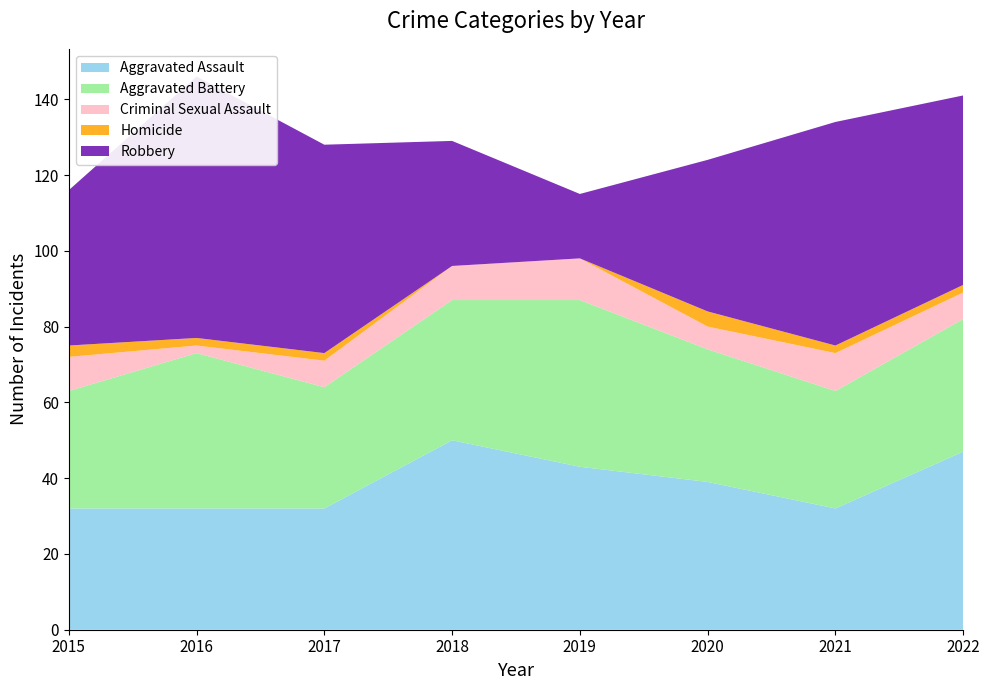

Reading right to left, transcribe all the data shown in this chart.

Aggravated Assault: 2022=47	2021=32	2020=39	2019=43	2018=50	2017=32	2016=32	2015=32
Aggravated Battery: 2022=35	2021=31	2020=35	2019=44	2018=37	2017=32	2016=41	2015=31
Criminal Sexual Assault: 2022=7	2021=10	2020=6	2019=11	2018=9	2017=7	2016=2	2015=9
Homicide: 2022=2	2021=2	2020=4	2019=0	2018=0	2017=2	2016=2	2015=3
Robbery: 2022=50	2021=59	2020=40	2019=17	2018=33	2017=55	2016=69	2015=41